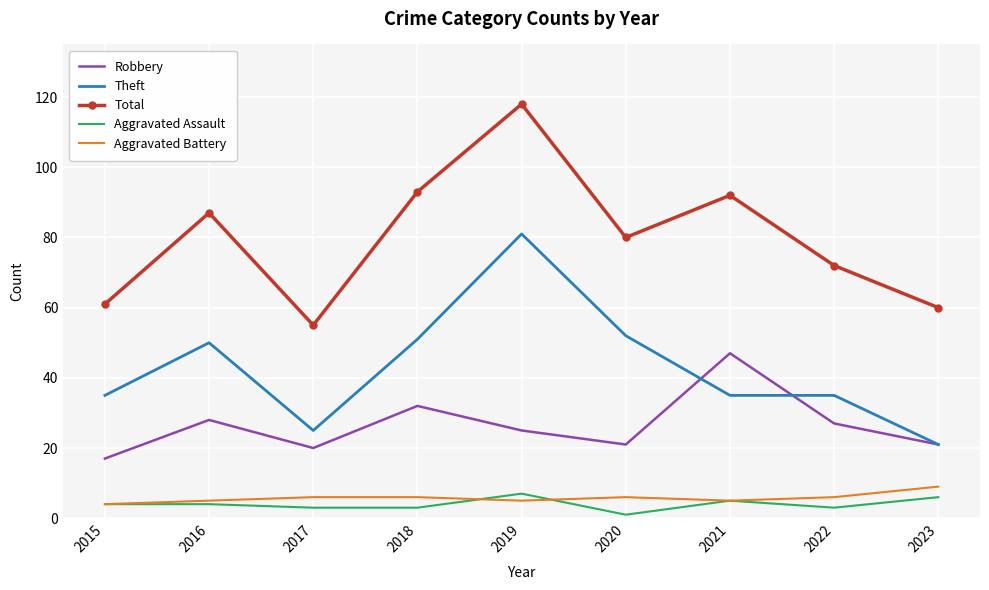

Count the number of data series in this chart.

5